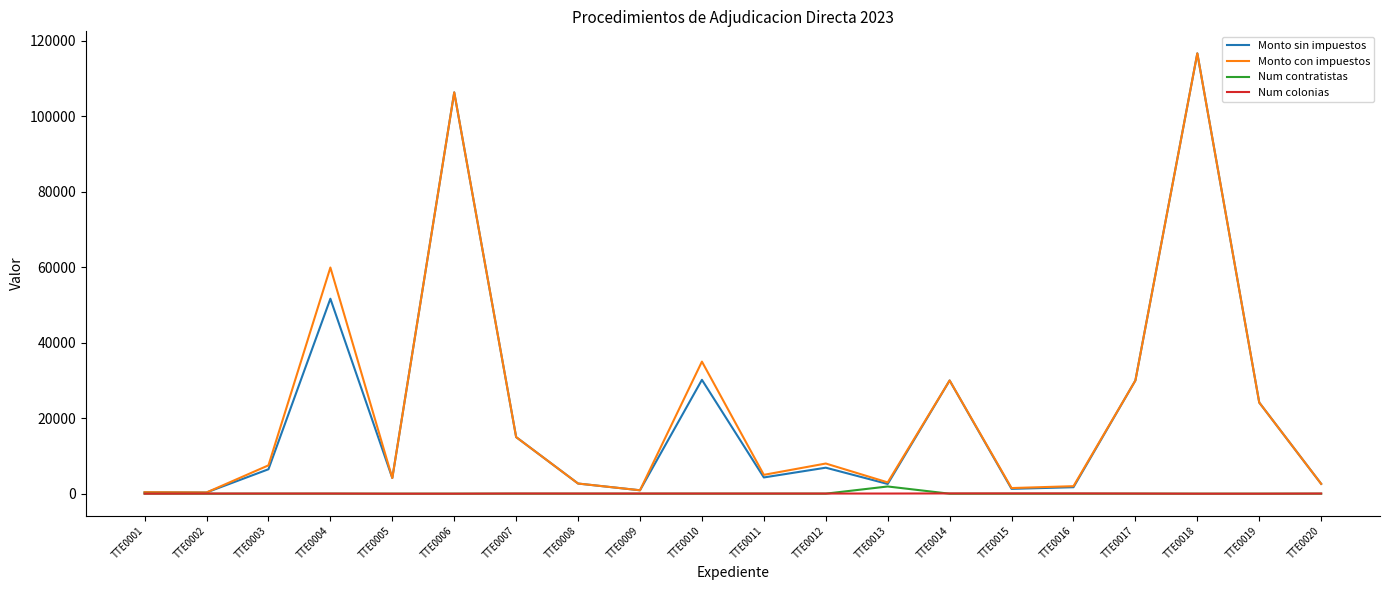

At which label is Monto sin impuestos closest to 58497?

TTE0004